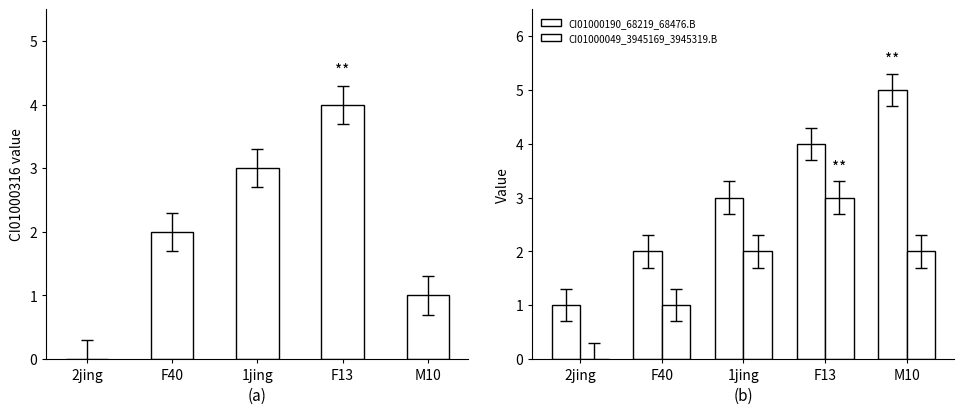

At which category does the chart reach its peak across all series?

M10